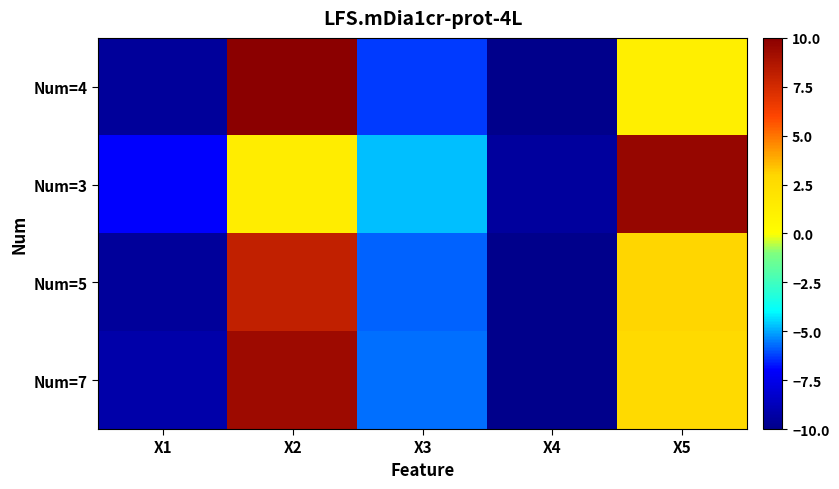

What is the total value across all series at X4?

-39.4